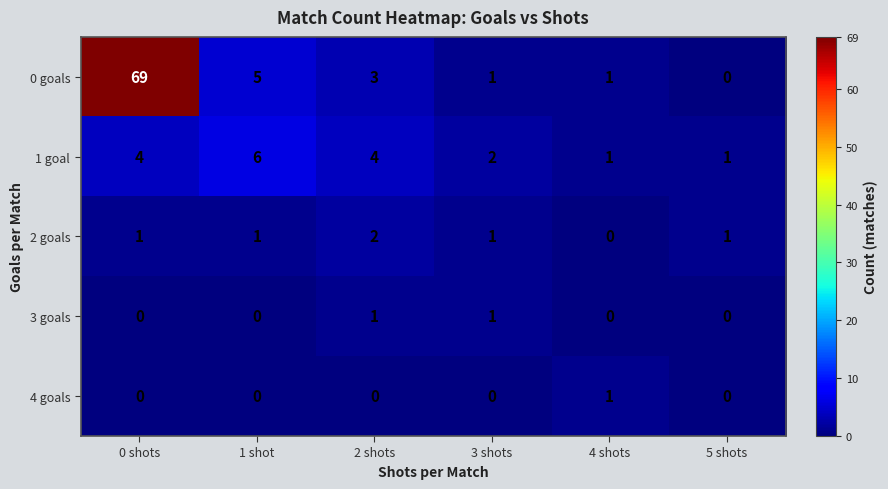

True or false: 2 goals has a value of 1 at 2 shots.

False